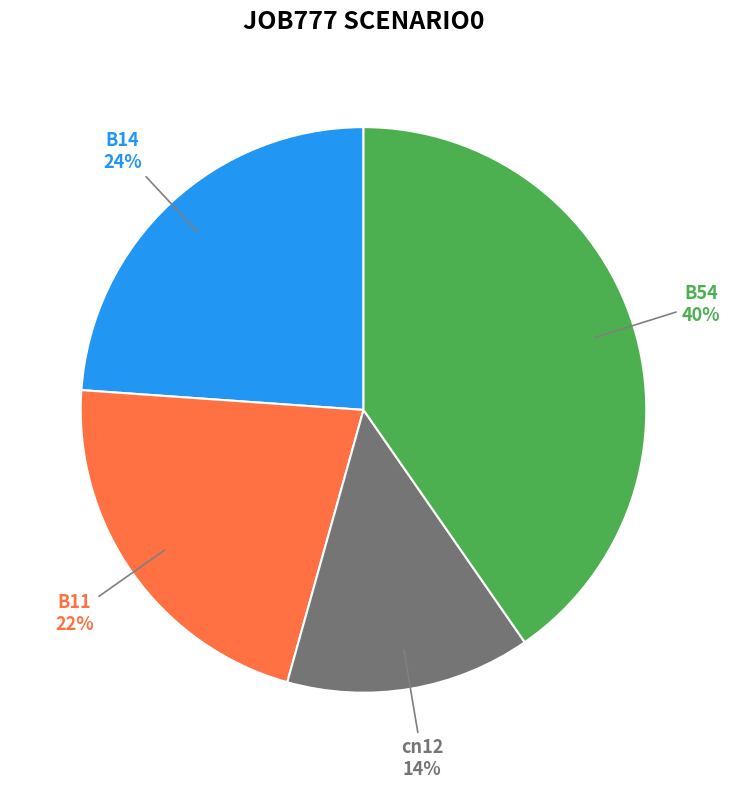

Do B14 and B54 together represent more than half of the pie?

Yes